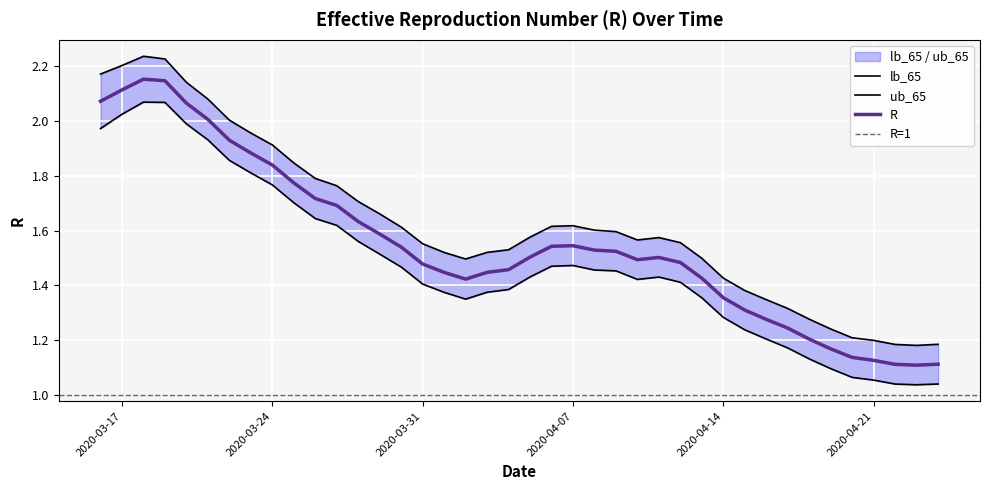

At which category is the sum across all series the highest?

2020-03-18